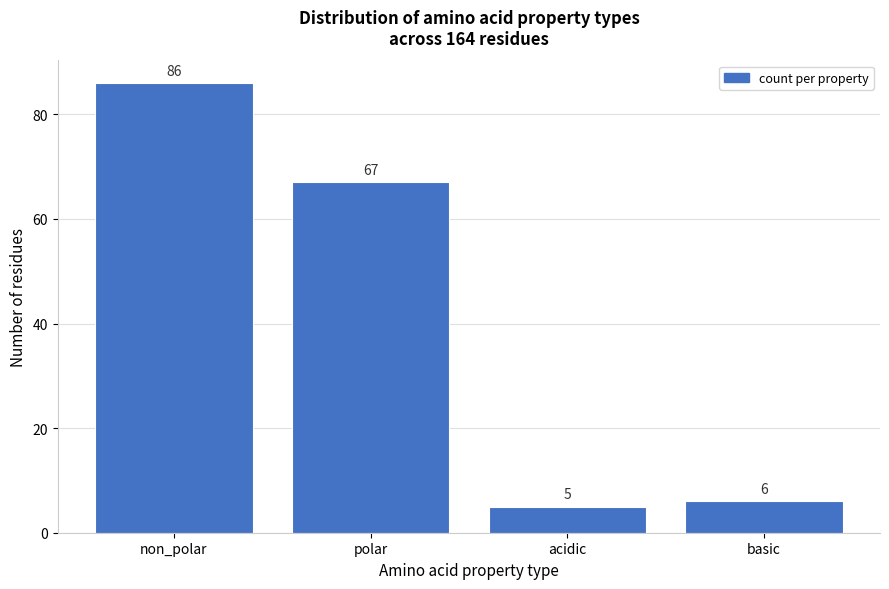

Reading right to left, extract all data points from this chart.

basic=6	acidic=5	polar=67	non_polar=86